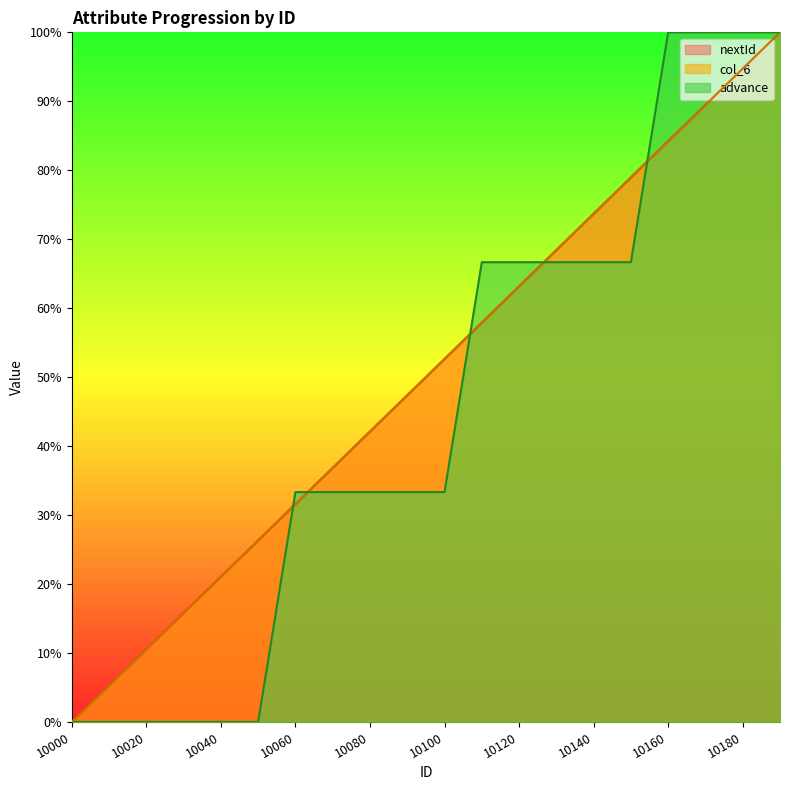

After their last crossing, which series has the higher values: advance or nextId?

advance